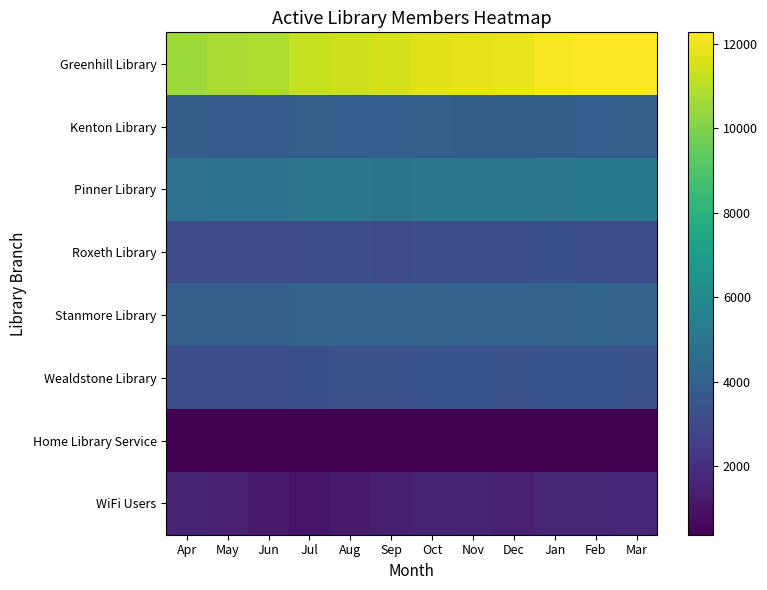

How many data points does each series have?

12